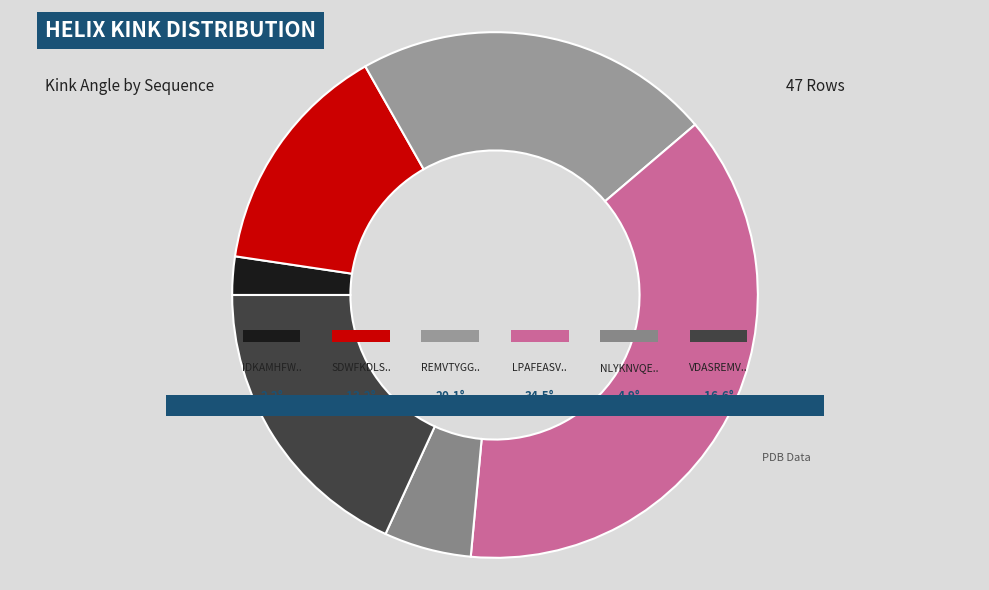

How many slices are in this pie chart?

6